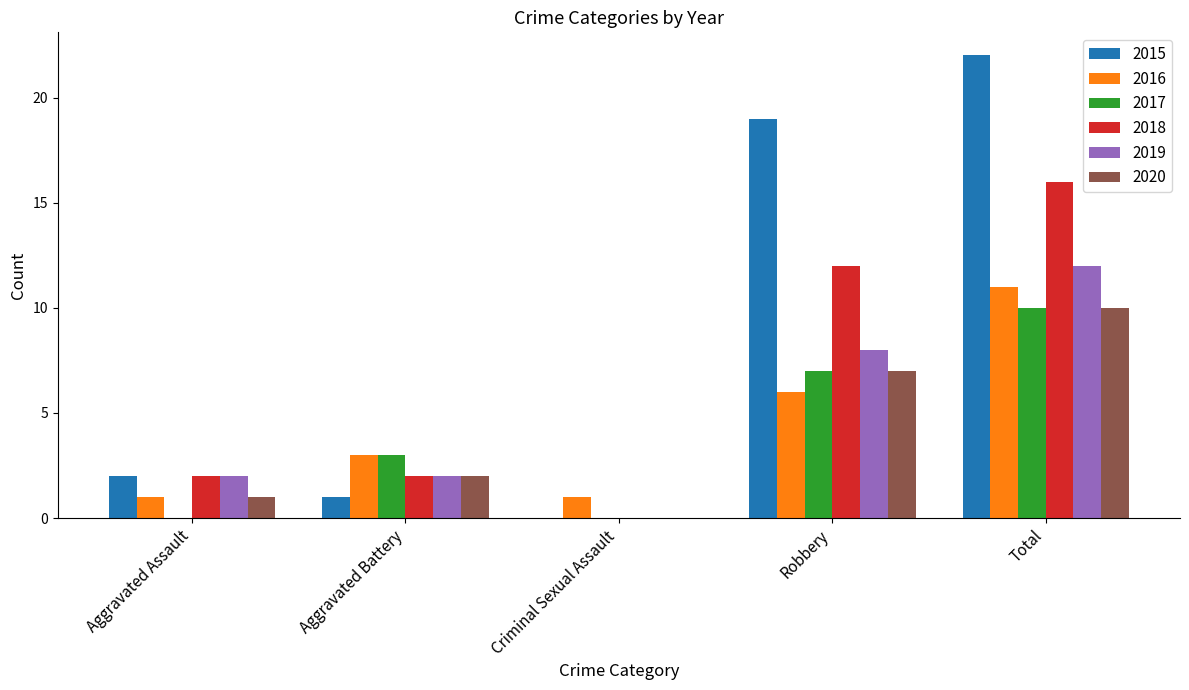

True or false: 2015 has a value of 19 at Robbery.

True